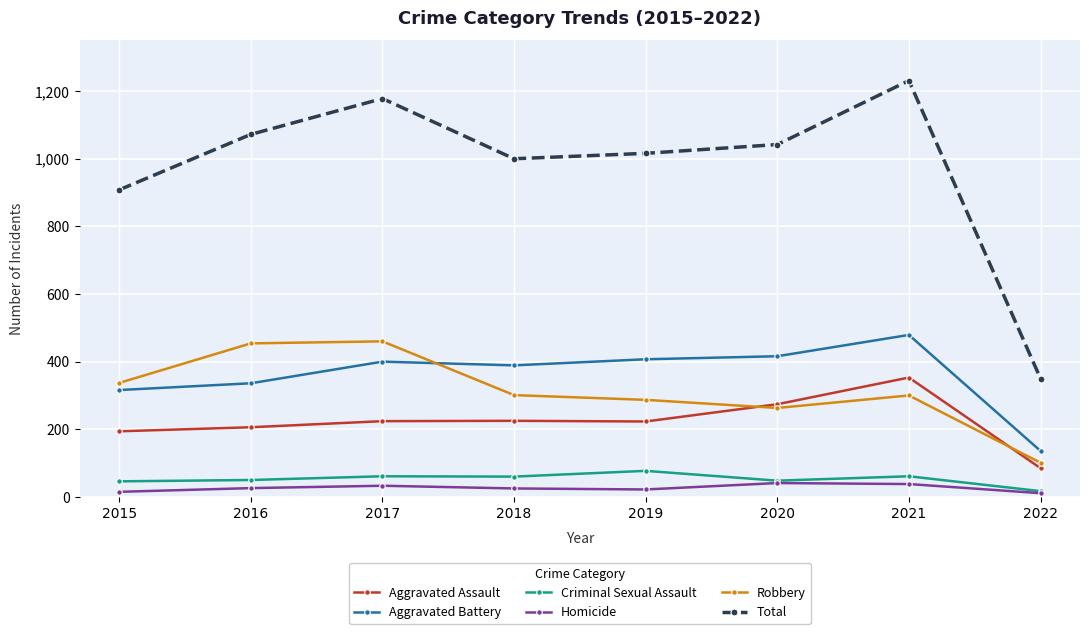

What is the total value across all series at 2019?

2032